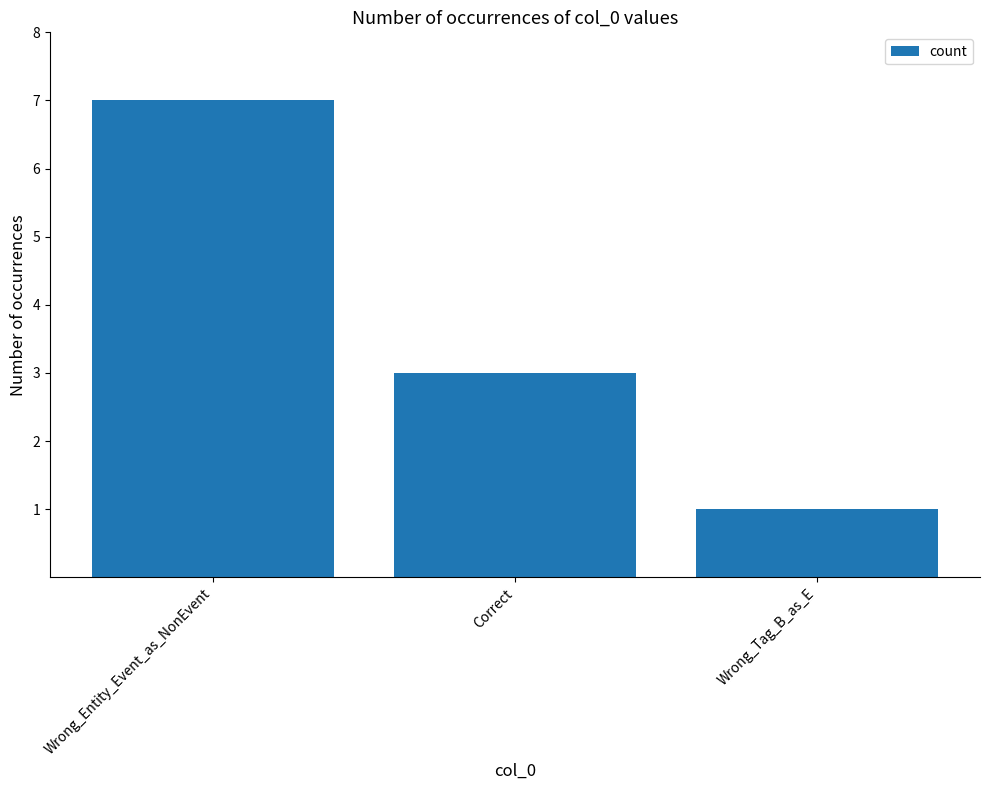

What is the sum of the values at Wrong_Entity_Event_as_NonEvent and Wrong_Tag_B_as_E?

8